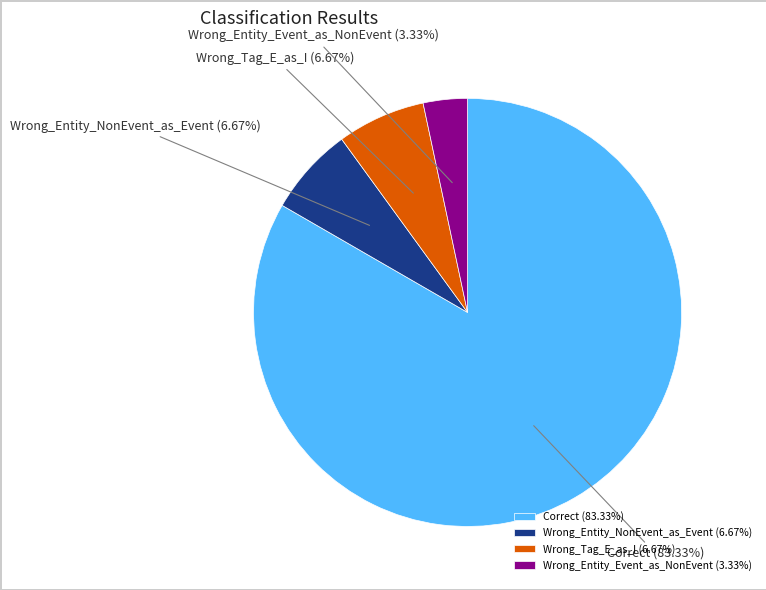

To the nearest percent, what portion does Correct represent?

83%